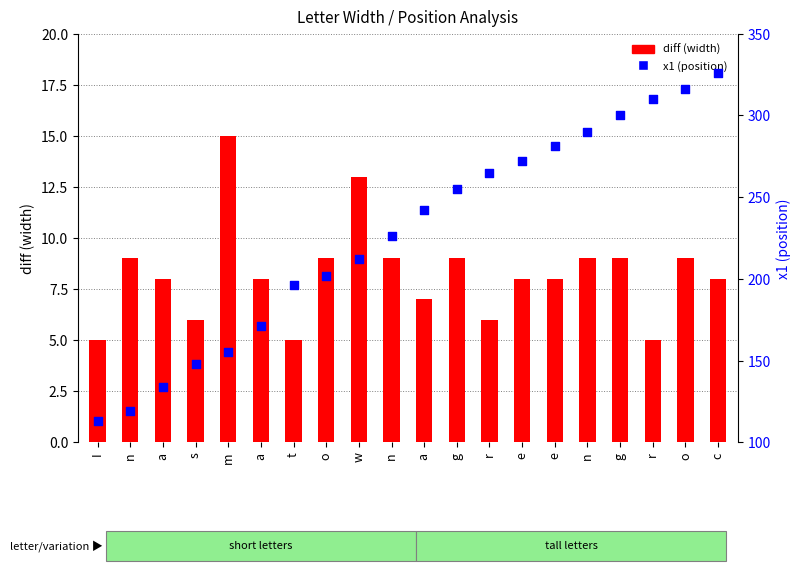

Which series has the largest total across all categories?

x1 (position)